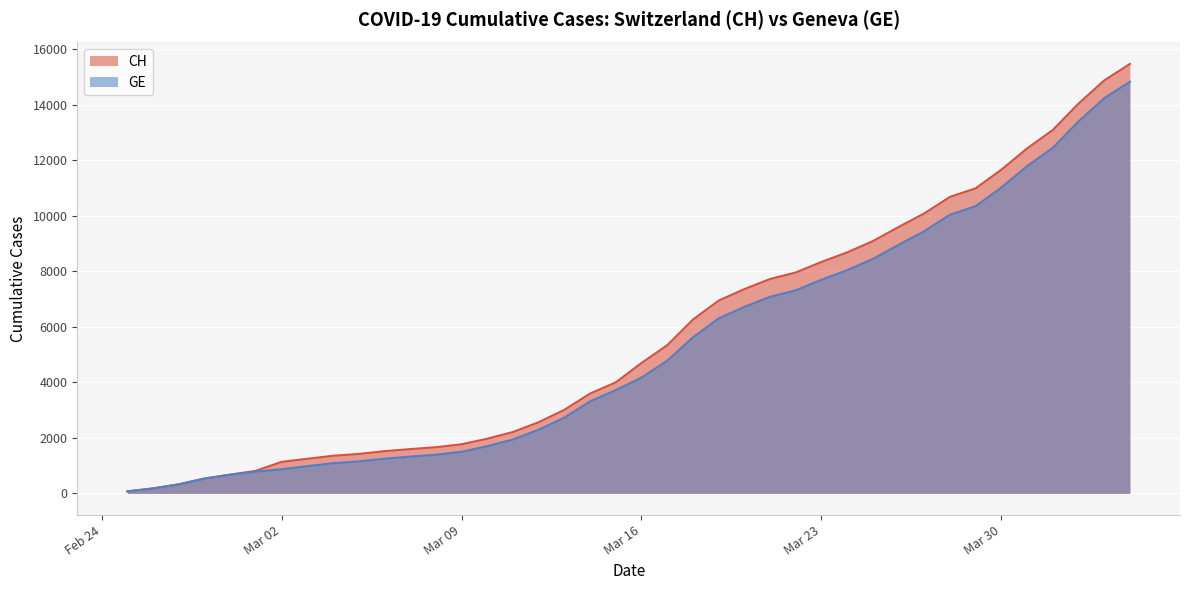

What is the difference between the second highest and second lowest values in the CH series?

14698